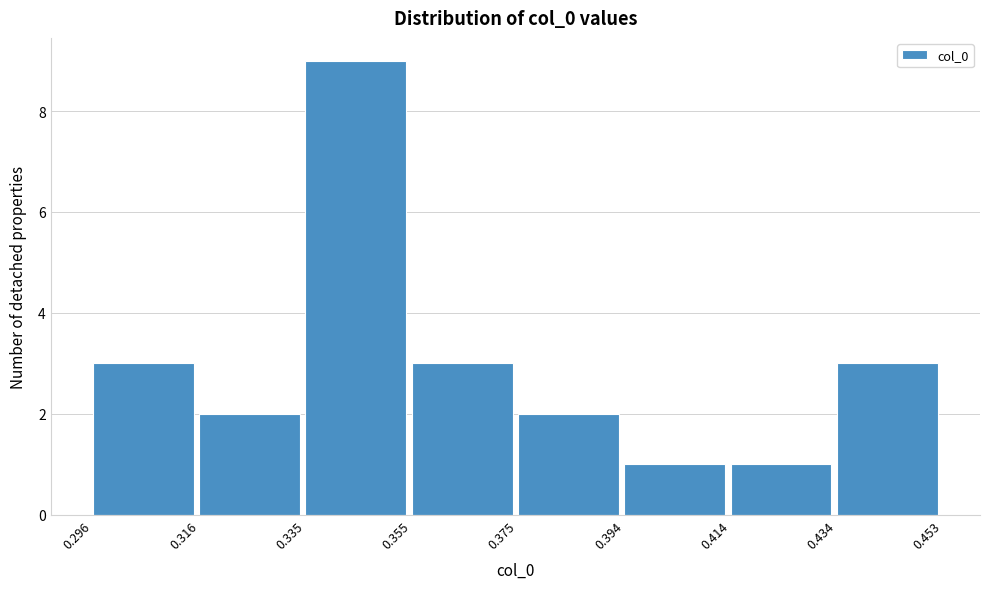

Over which range of the x-axis is the bar tallest?

0.335 to 0.355